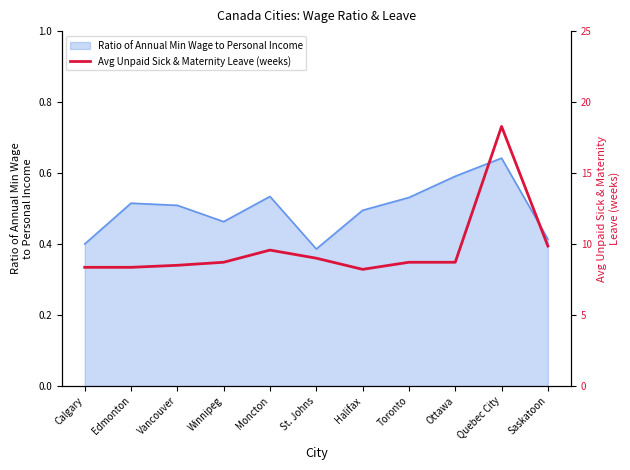

What is the value of the 8th point from the left?

8.7